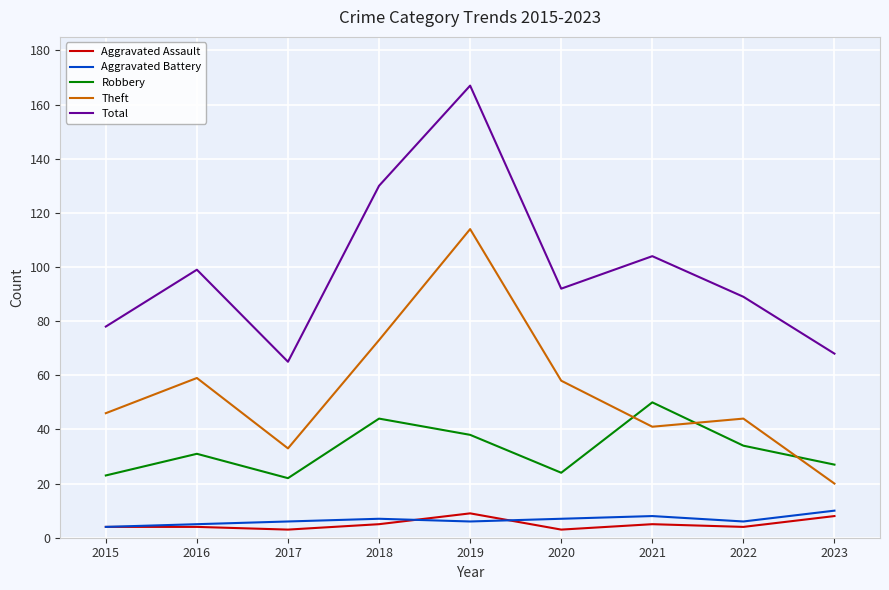

True or false: Aggravated Assault and Theft cross at least once.

False